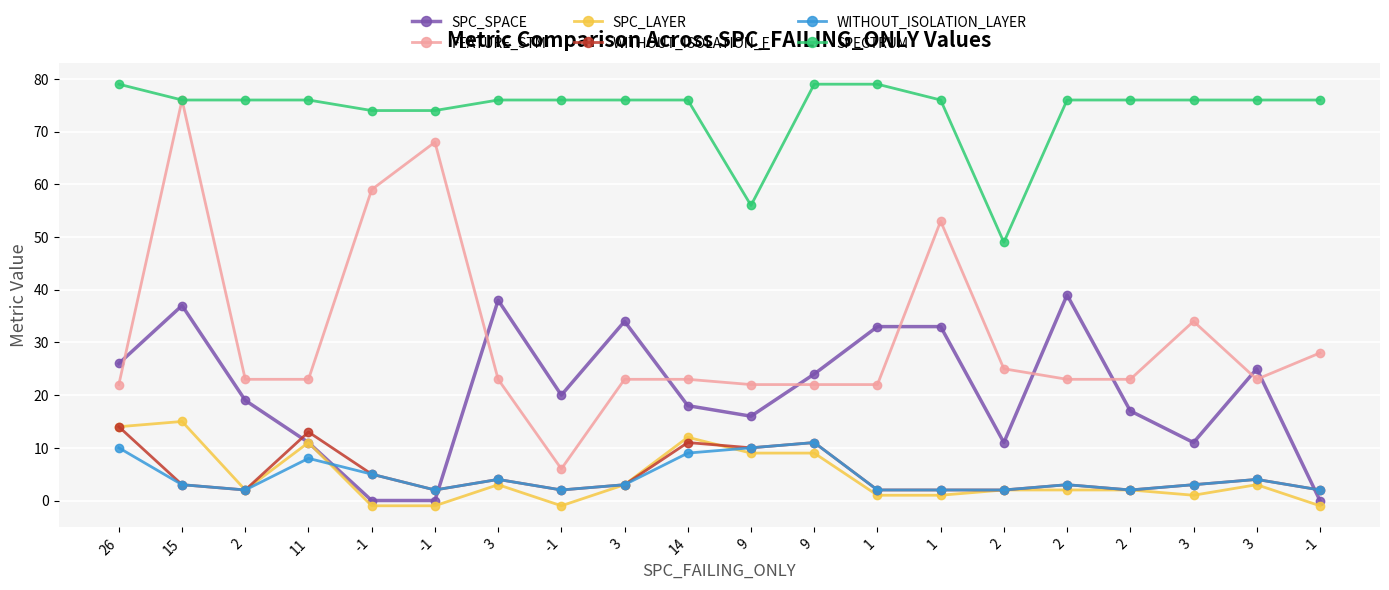

At how many categories does at least one series exceed 4?

20